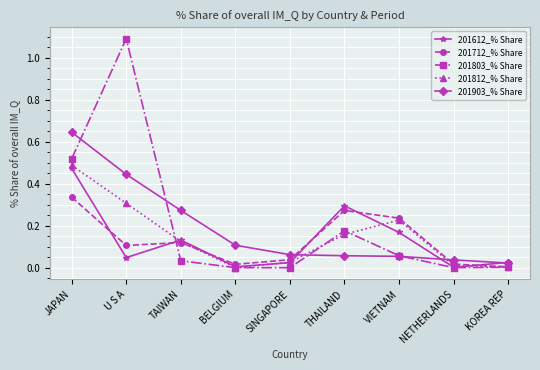

True or false: 201812_% Share has more than 2 interior local peaks.

False